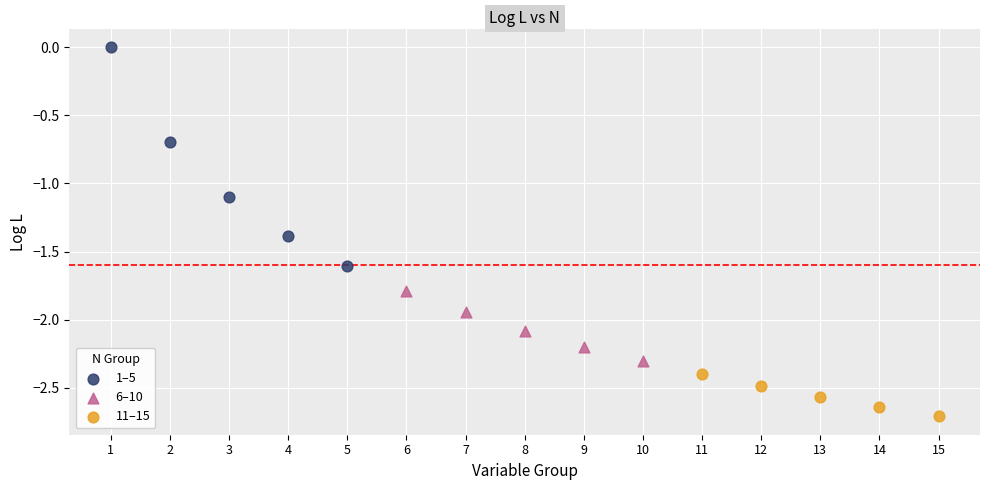

Which series contains the highest Y value?

1–5